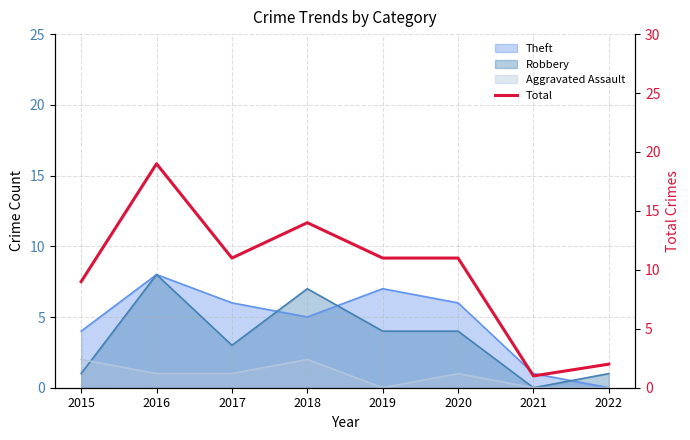

What is the change in value from 2015 to 2022?

-7